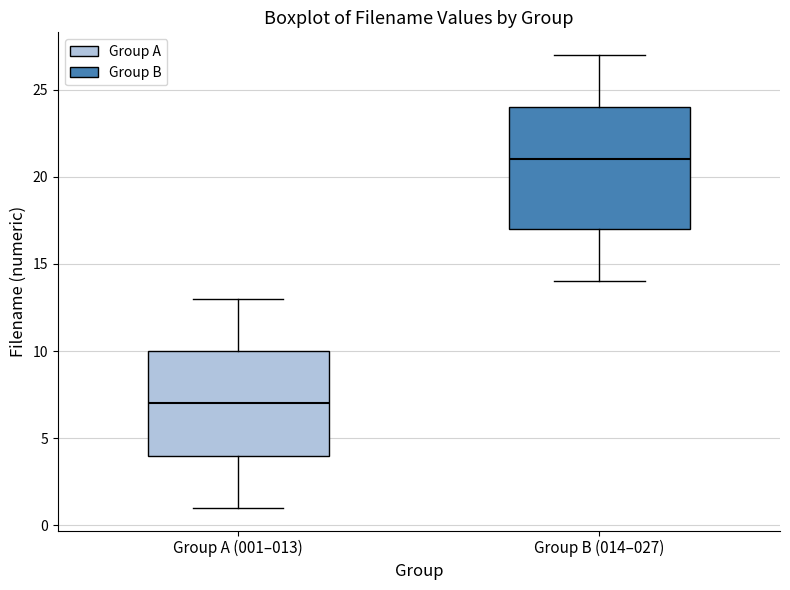

Reading left to right, transcribe this box plot: for each box, give where its median line is, the range the box spans, and where its two whiskers end, as read against the y-axis. The values are not printed on the chart, so give them approximately, as read against the axis.

Group A (001–013): median 7, box 4 to 10, whiskers 1 to 13
Group B (014–027): median 21, box 17 to 24, whiskers 14 to 27